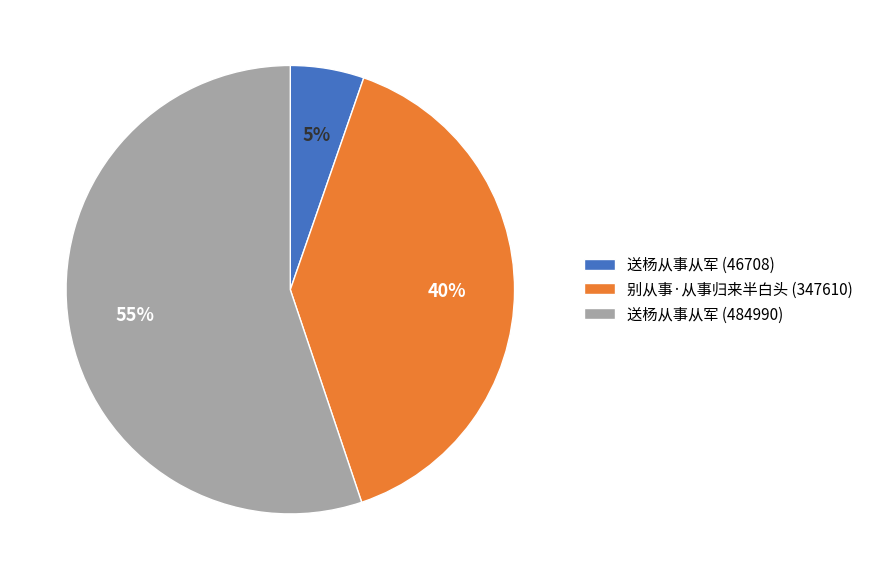

Combined, do 送杨从事从军 (46708) and 送杨从事从军 (484990) account for over 50%?

Yes